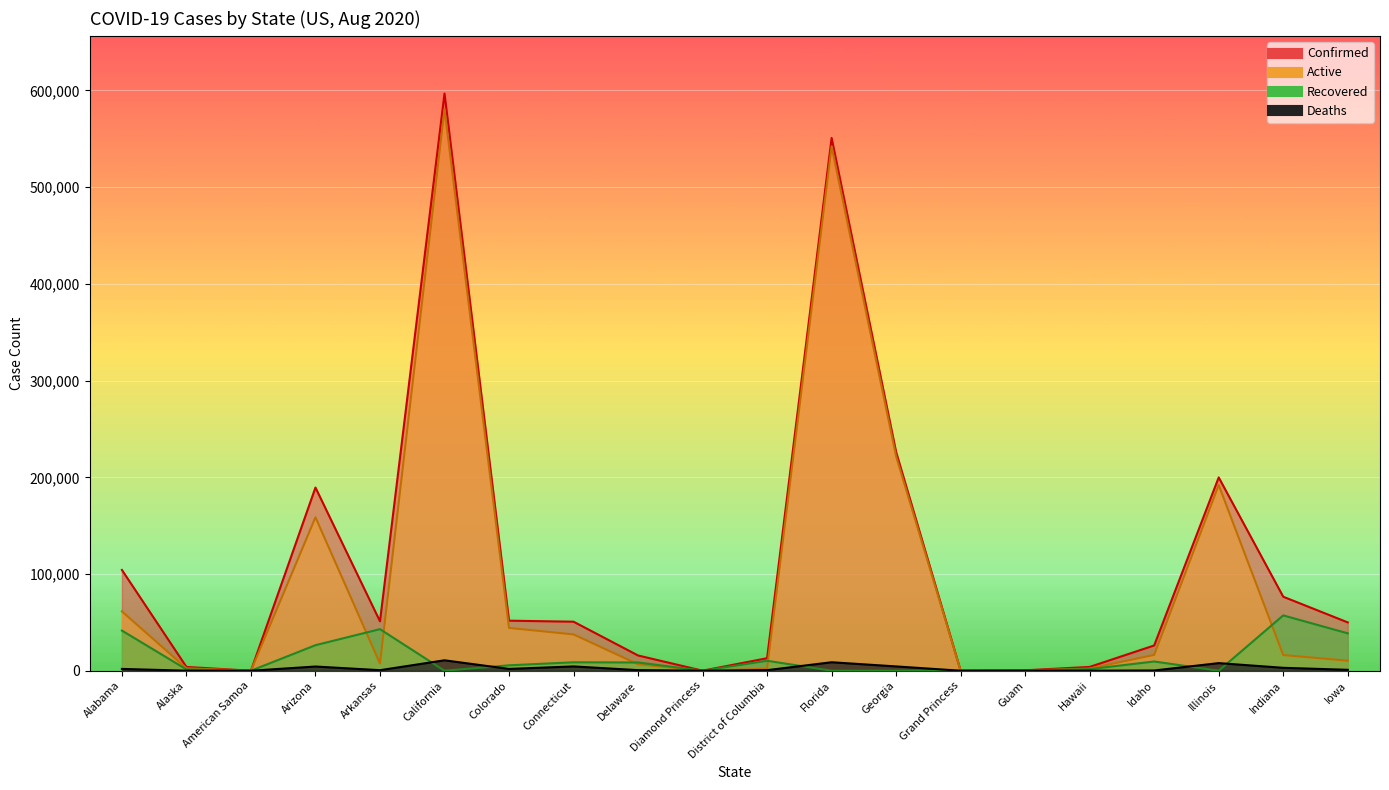

Does the chart display data point markers on the line(s)?

No